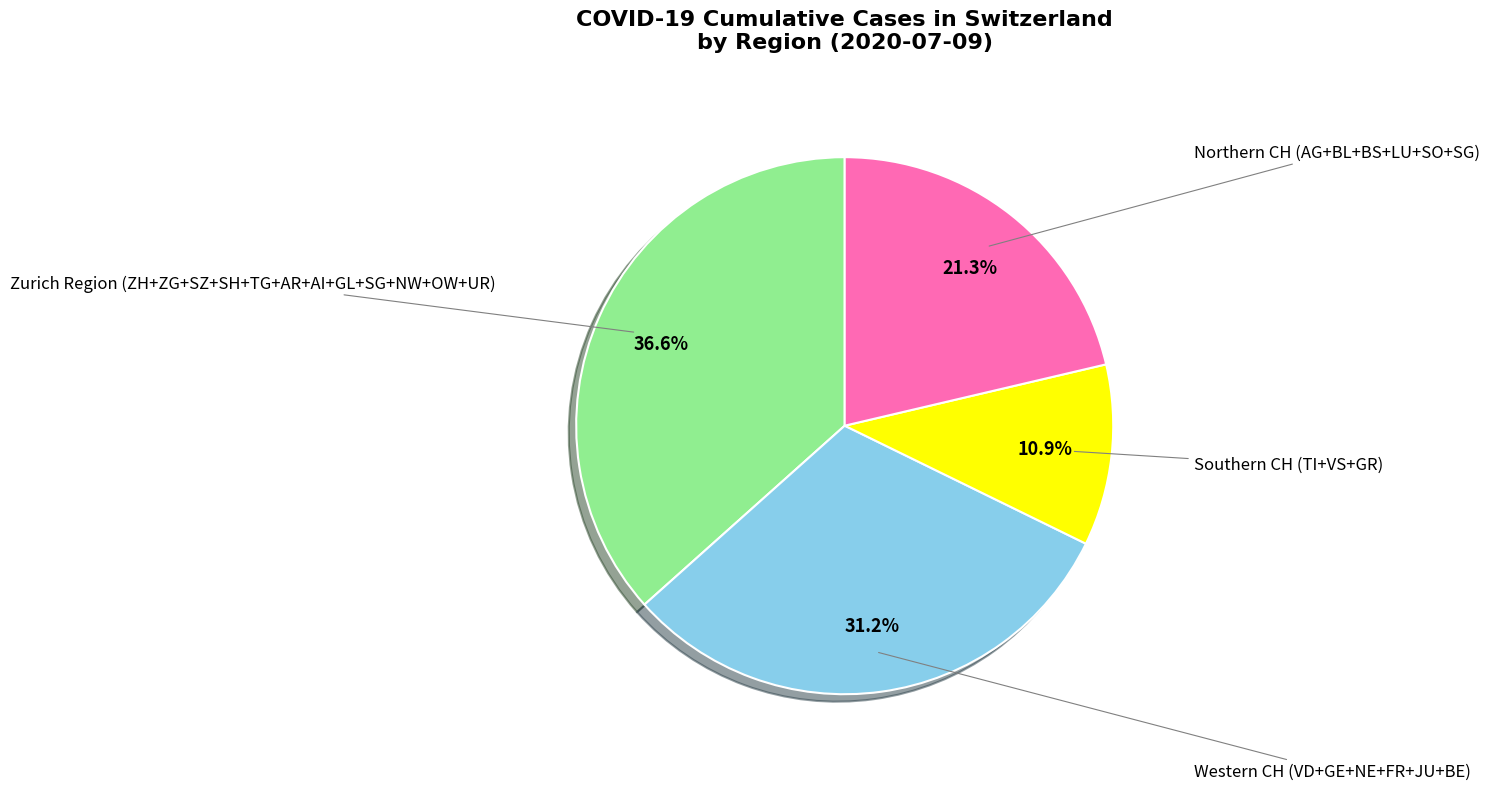

To the nearest percent, what is the difference between the largest and smallest slice percentages?

26%